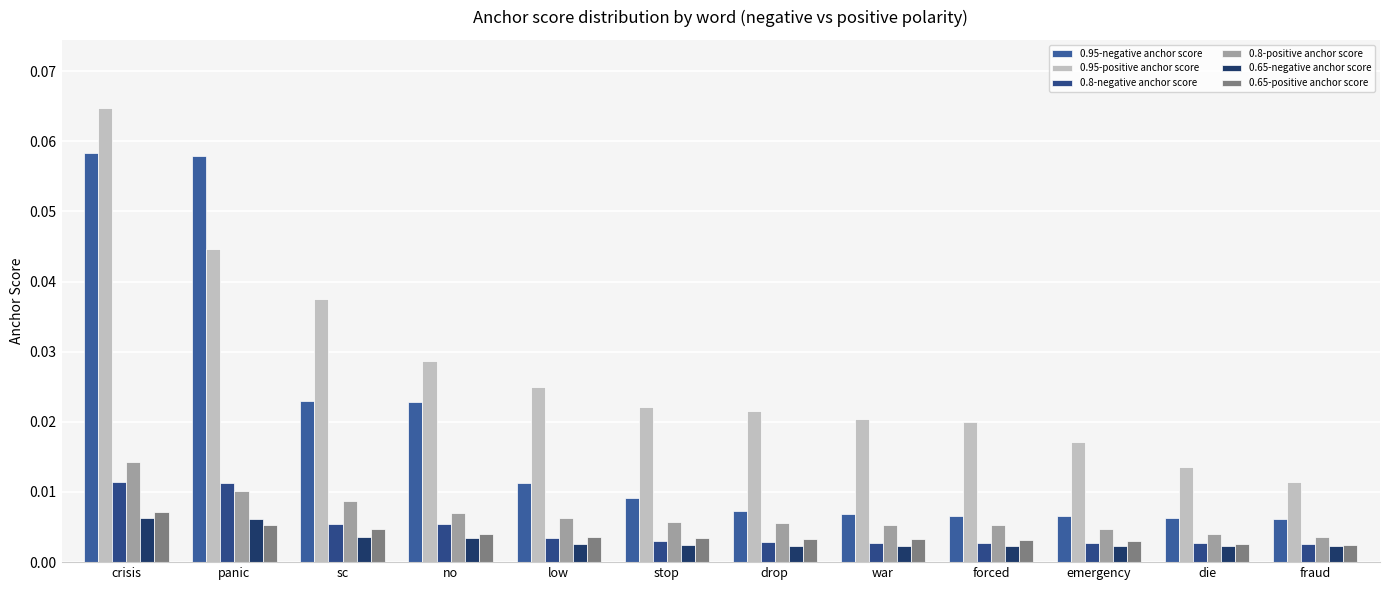

How many bars are there in each group?

6